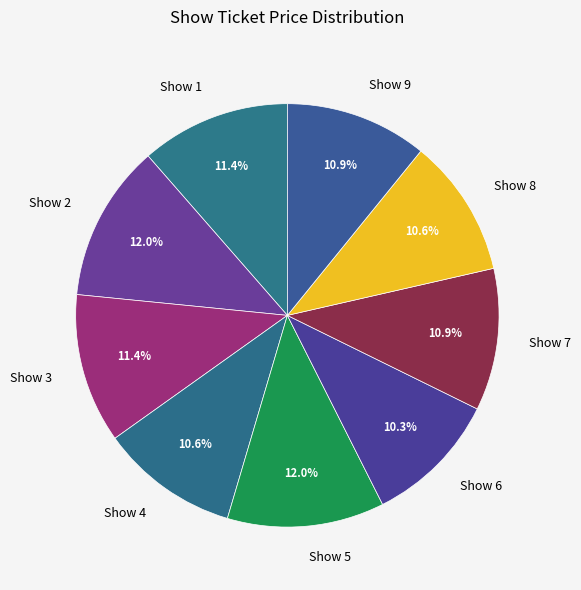

How many segments does this pie chart have?

9